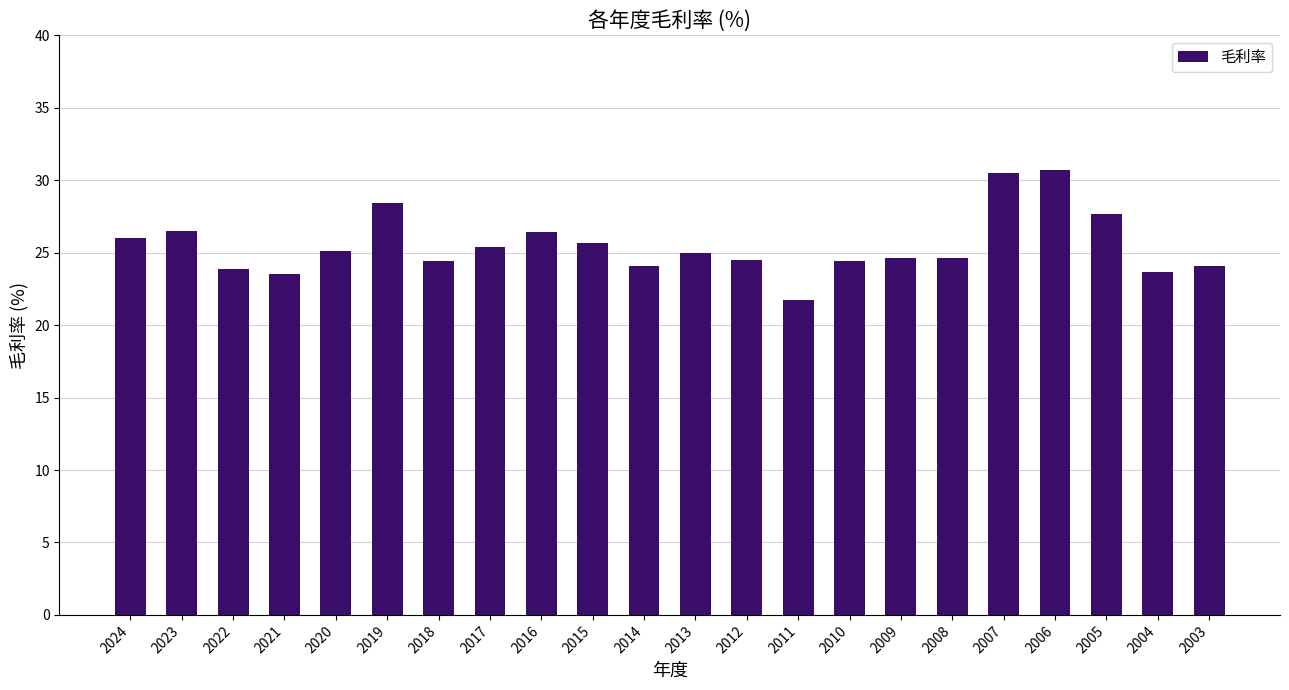

What is the value of the 7th bar from the left?

24.4